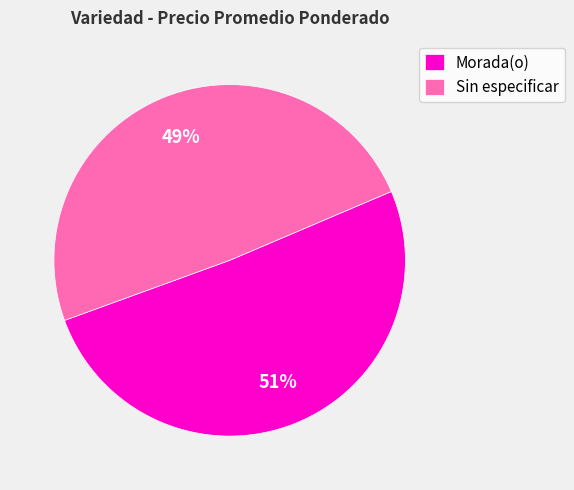

To the nearest percent, what portion does Morada(o) represent?

51%